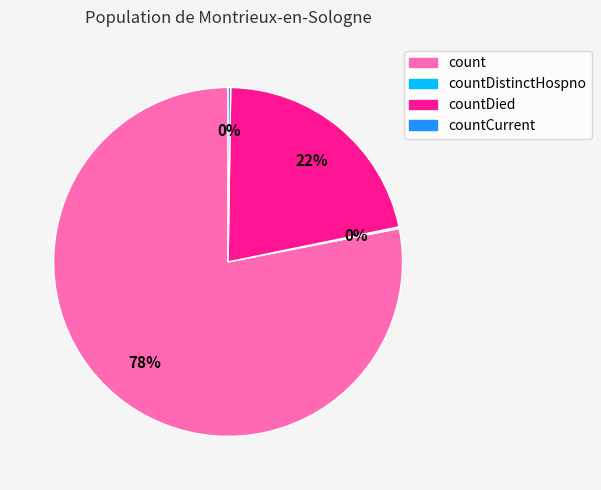

To the nearest percent, what is the average slice percentage?

25%